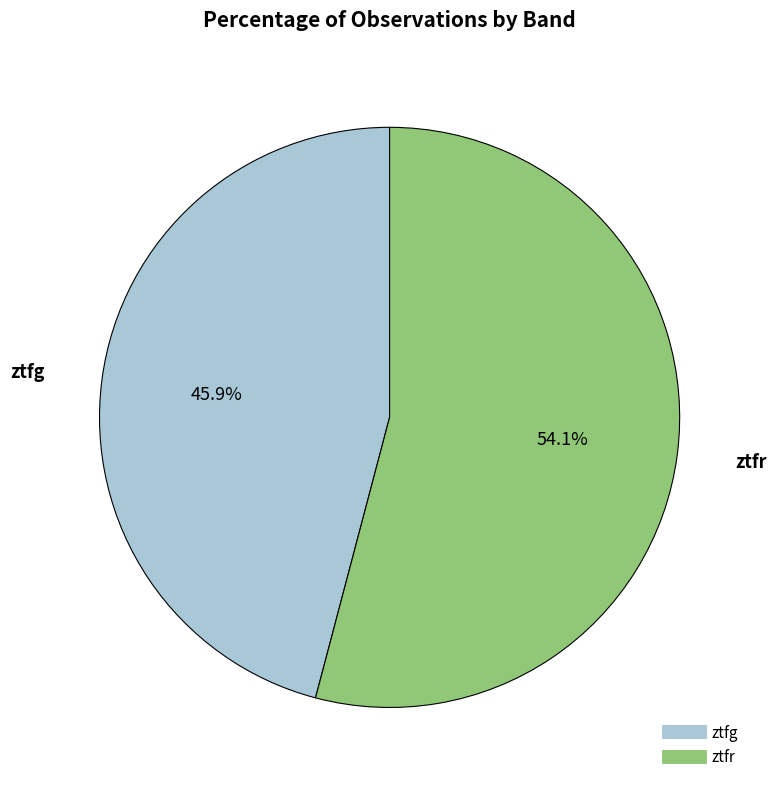

Do ztfg and ztfr together represent more than half of the pie?

Yes